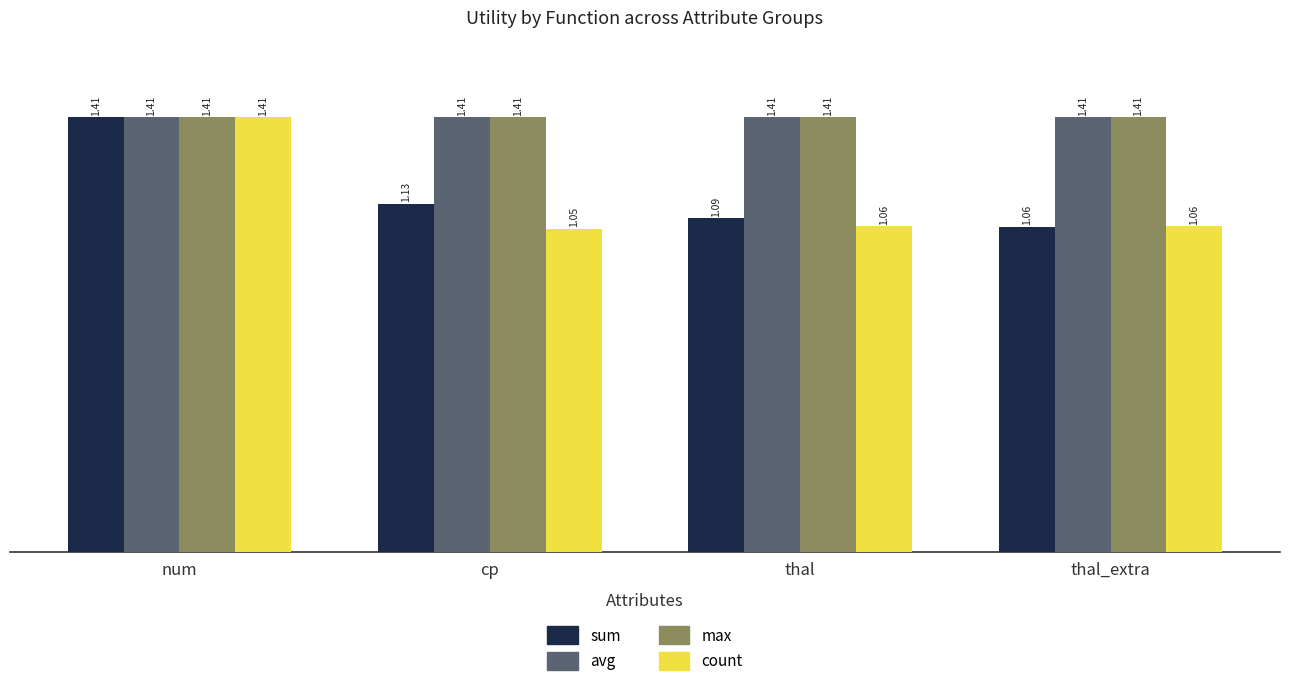

Which category has the lowest value across all series?

cp